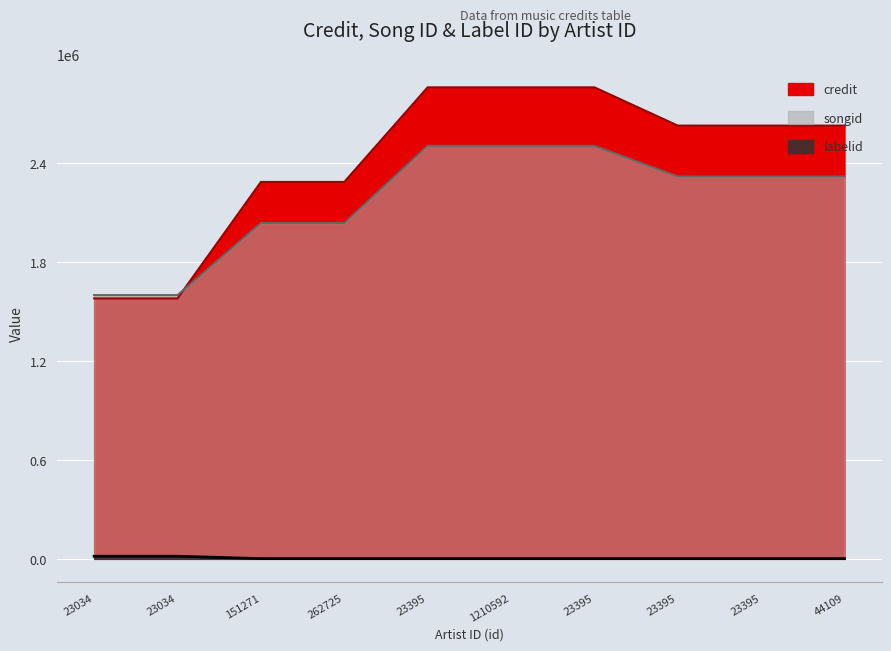

True or false: credit and labelid intersect in this chart.

False